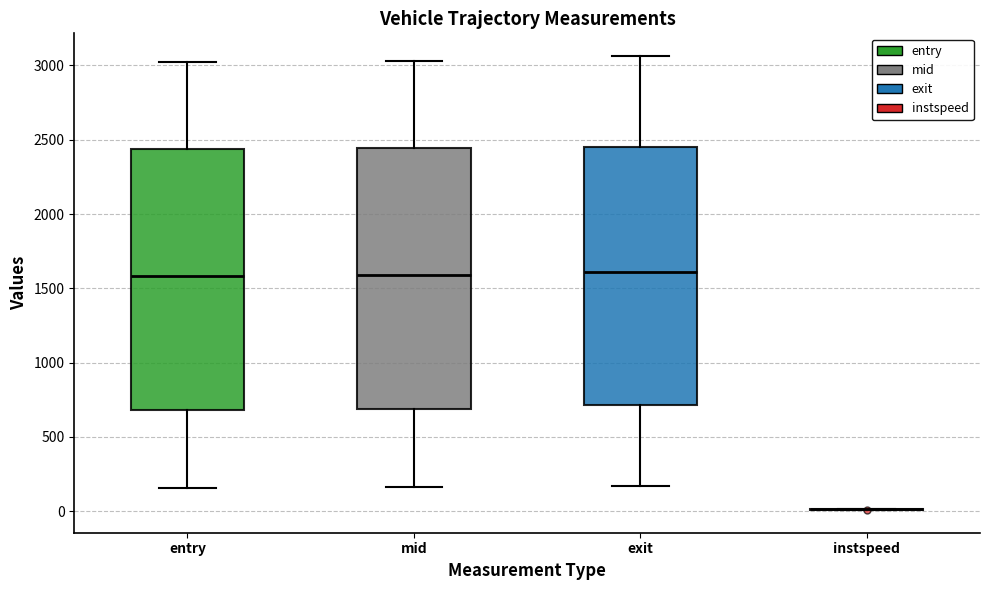

Reading left to right, read every box against the y-axis: the position of its median line, the range the box covers, and the ends of its whiskers. The values are not printed on the chart, so give them approximately, as read against the axis.

entry: median 1600, box 700 to 2450, whiskers 150 to 3000
mid: median 1600, box 700 to 2450, whiskers 150 to 3050
exit: median 1600, box 700 to 2450, whiskers 150 to 3050
instspeed: box collapsed to a line at 0, whiskers 0 to 0